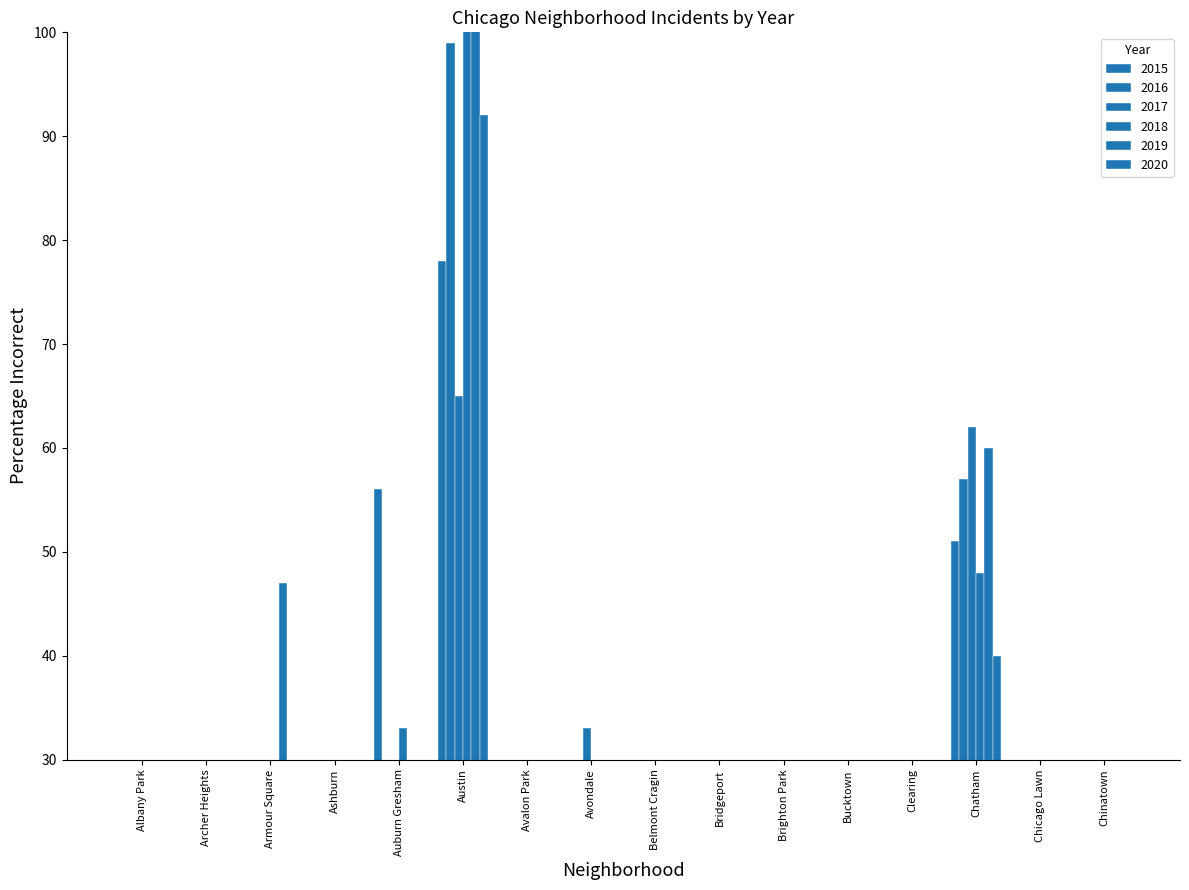

How many values in the 2015 series are below 11?

8